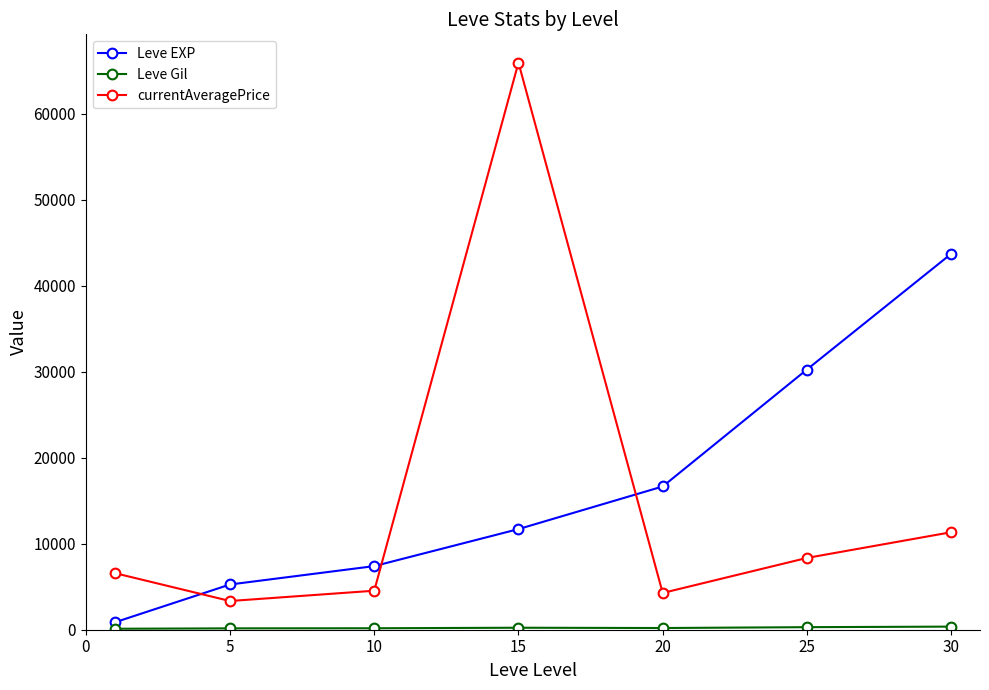

How many times do Leve EXP and currentAveragePrice cross each other?

3